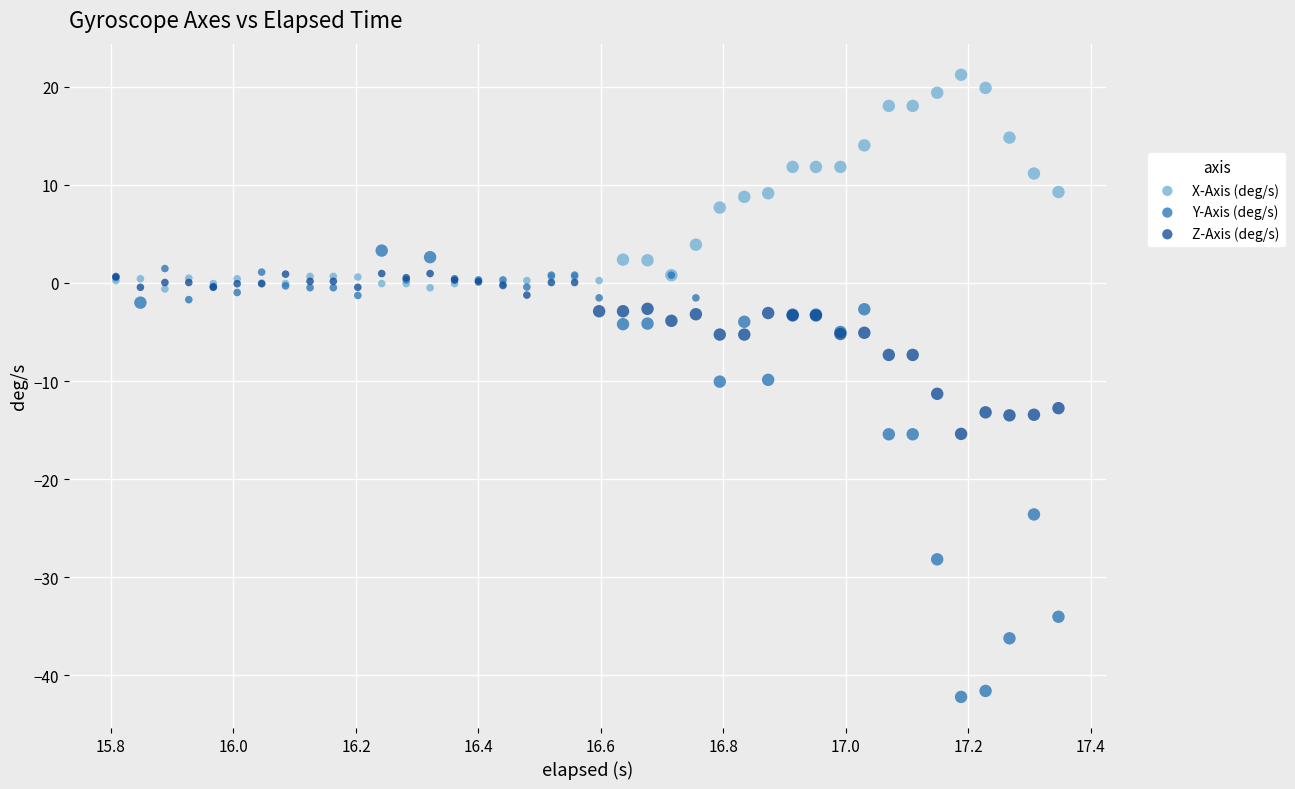

What are all the series names shown in the legend?

X-Axis (deg/s), Y-Axis (deg/s), Z-Axis (deg/s)